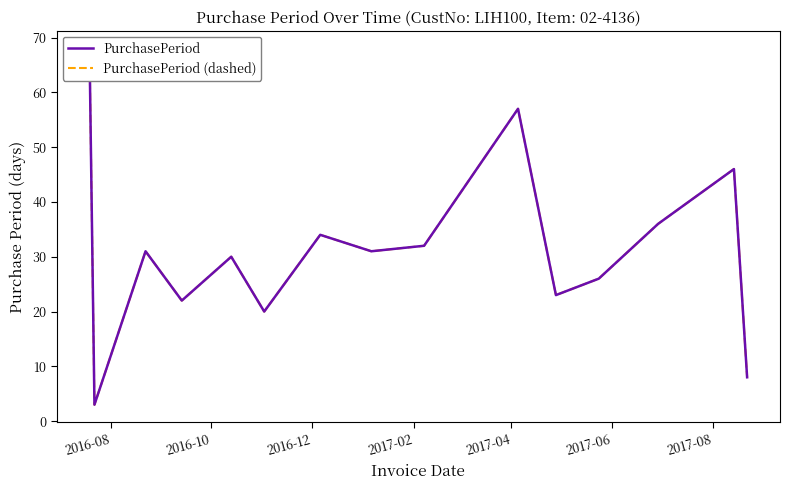

Reading left to right, list all the values displayed in this chart.

PurchasePeriod: 68	3	31	22	30	20	34	31	32	57	23	26	36	46	8
PurchasePeriod (dashed): 68	3	31	22	30	20	34	31	32	57	23	26	36	46	8